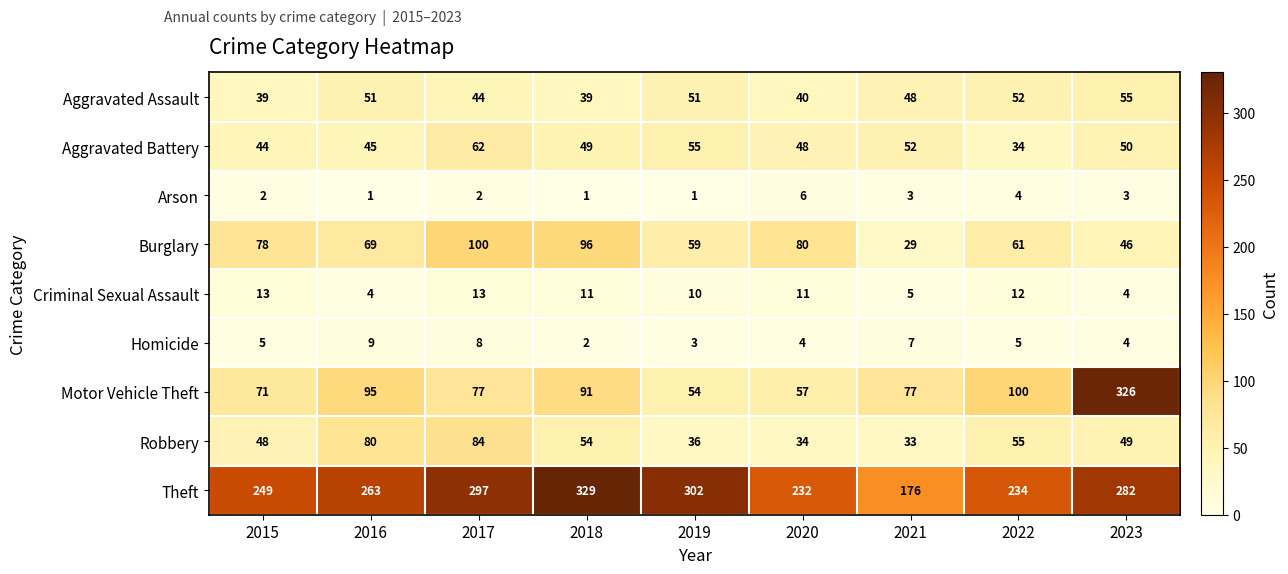

Between 2016 and 2019, which series saw the biggest shift?

Robbery